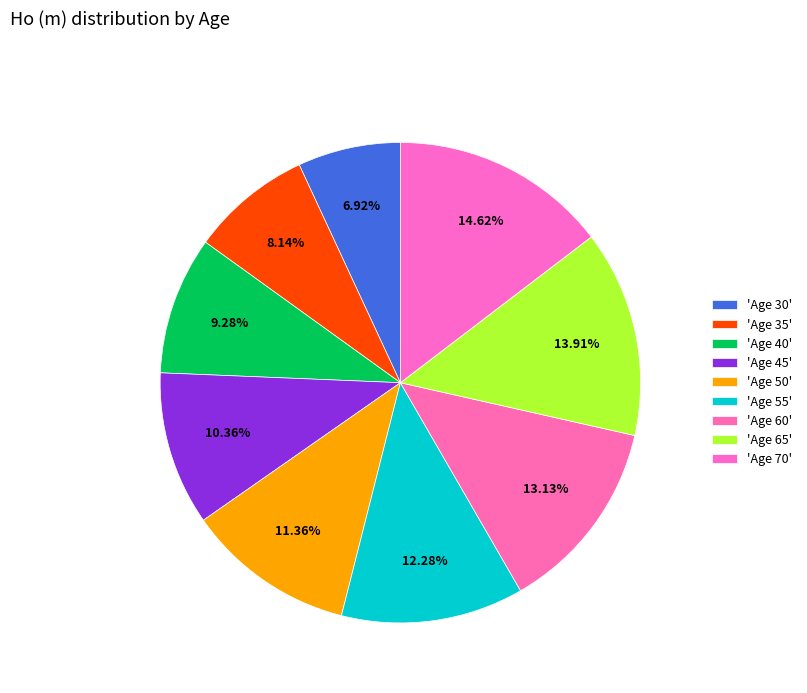

Count the number of slices in the pie.

9